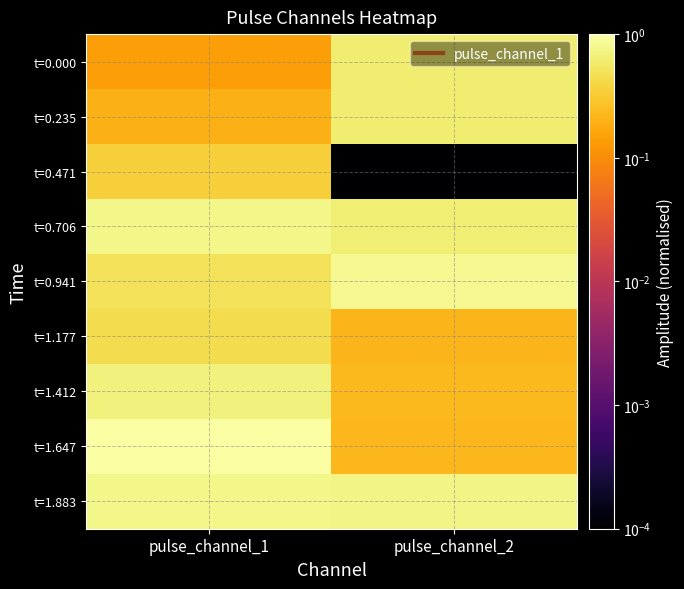

At pulse_channel_1, list the series in order from smallest to largest.

t=0.000, t=0.235, t=0.471, t=1.177, t=0.941, t=1.412, t=1.883, t=0.706, t=1.647